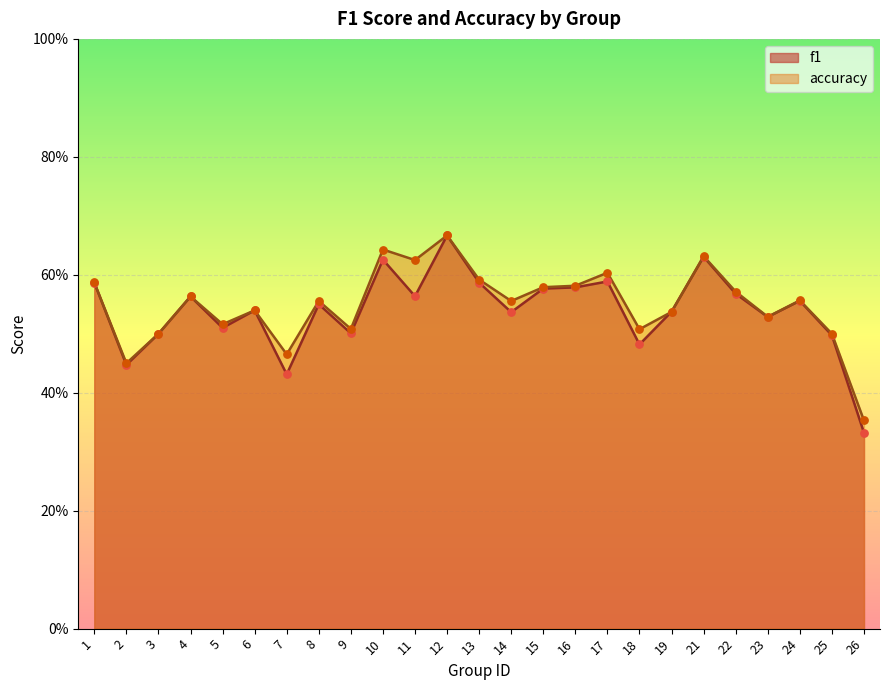

At which category is the sum across all series the highest?

12